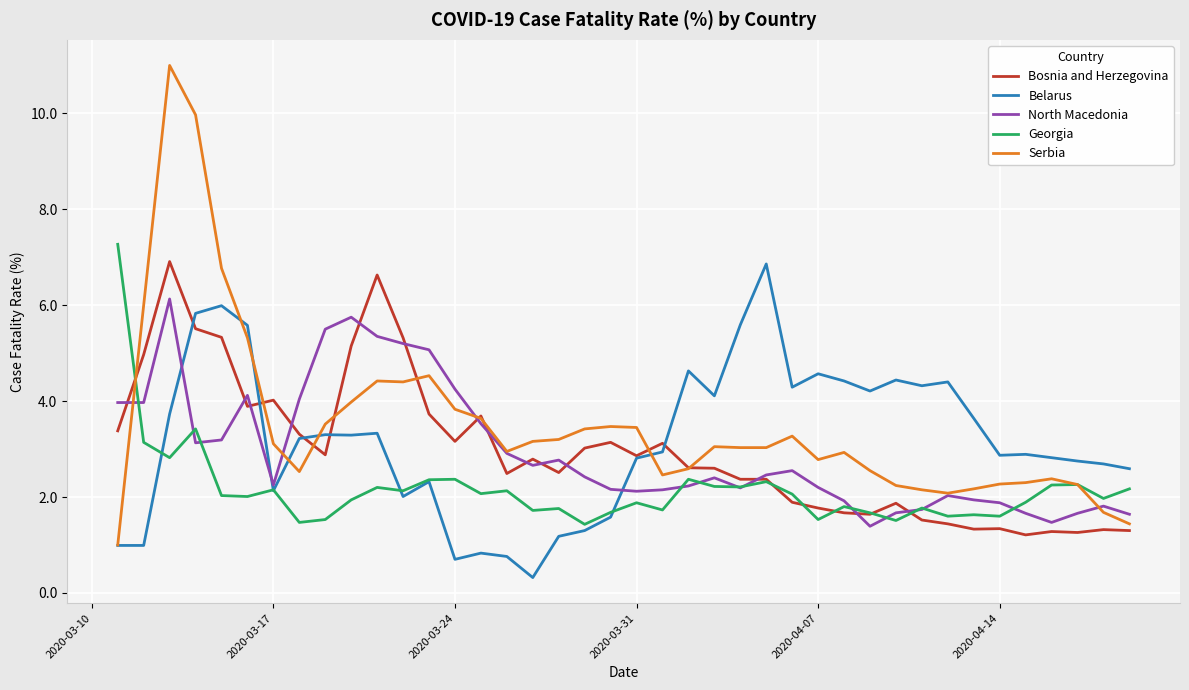

Which series has the largest range (max minus min)?

Serbia